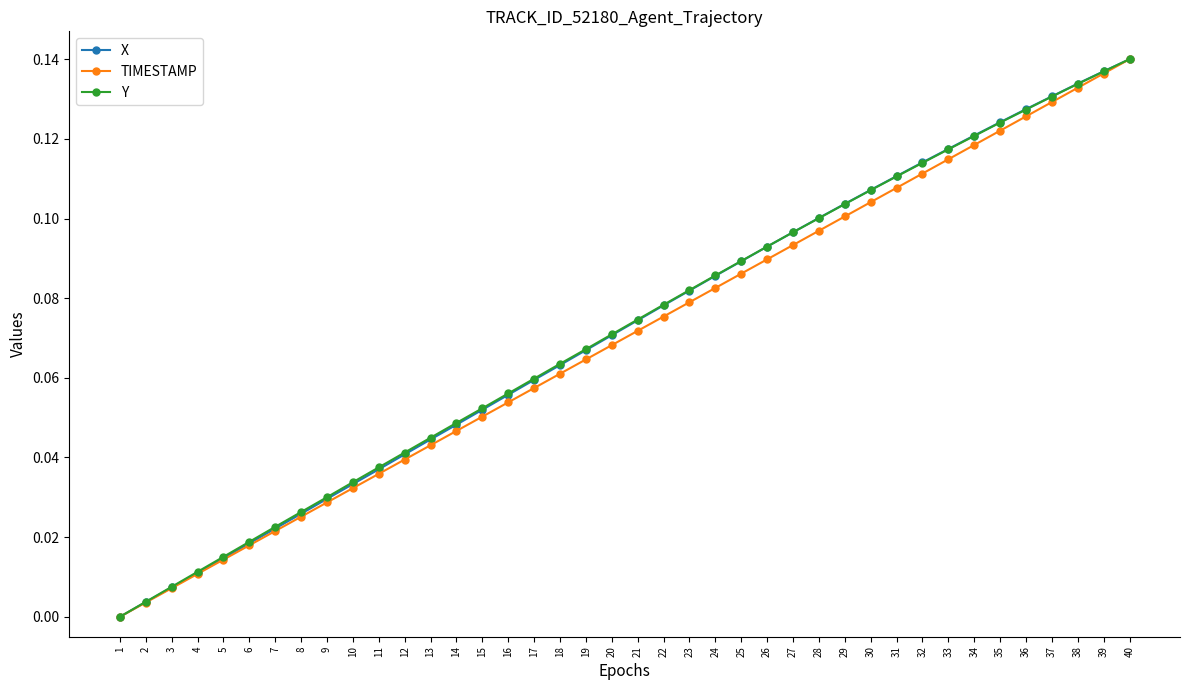

Is it true that Y equals 0.1 at 34?

True